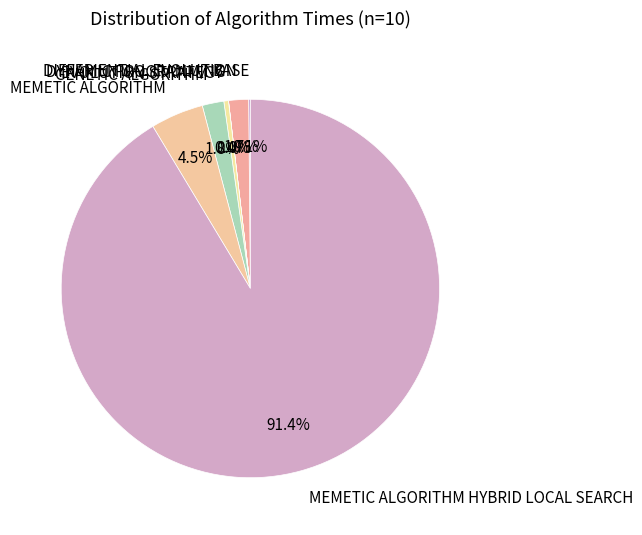

Which slice is the largest?

MEMETIC ALGORITHM HYBRID LOCAL SEARCH